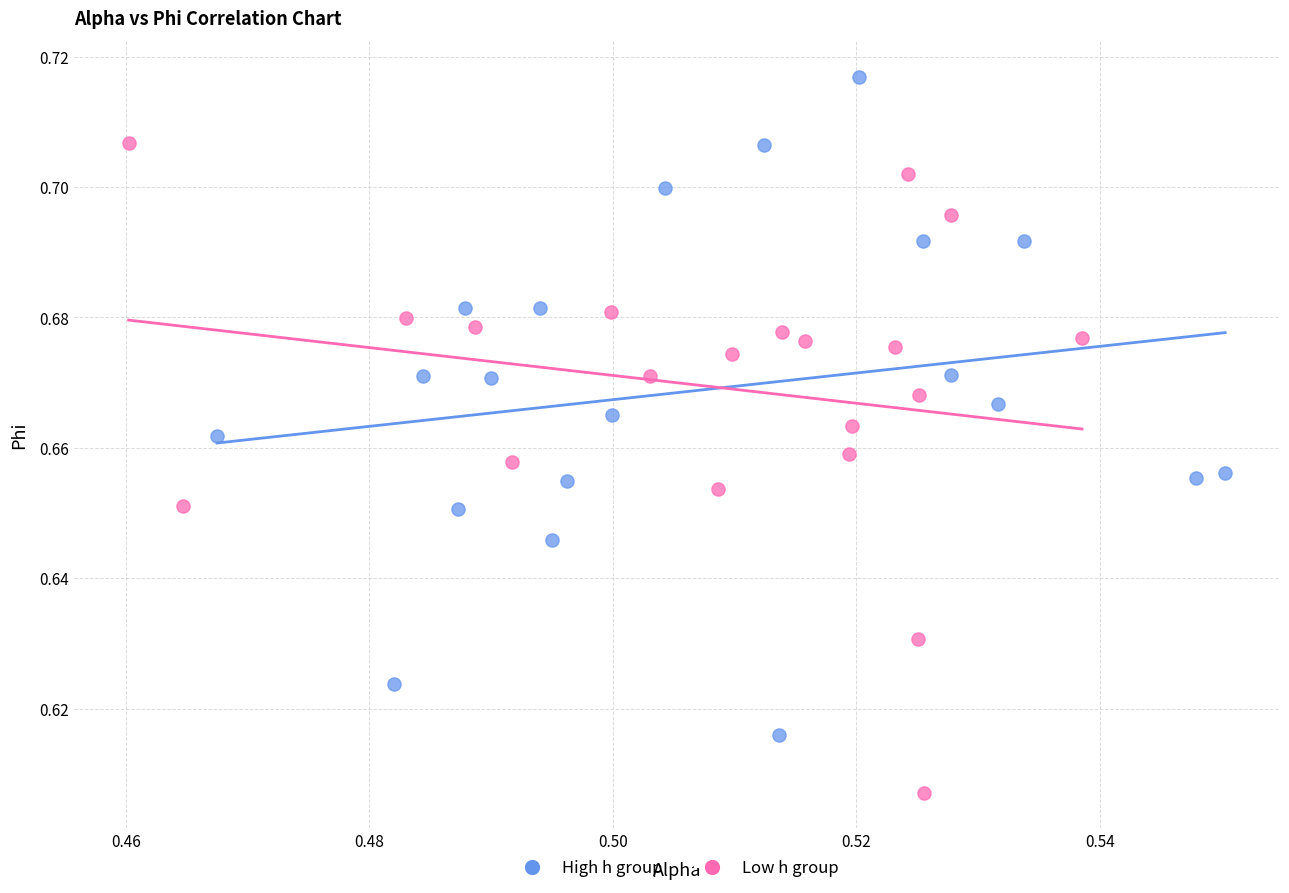

Which series contains the lowest Y value?

Low h group